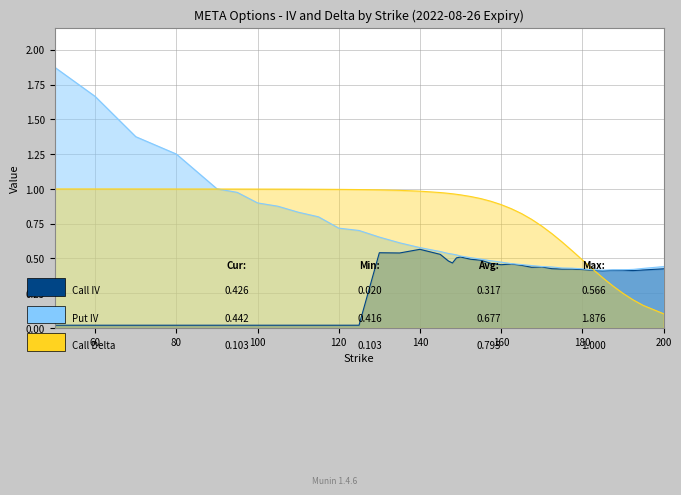

Reading left to right, what are all the values shown in this chart?

Call IV: 50=0.0	60=0.0	70=0.0	80=0.0	85=0.0	90=0.0	95=0.0	100=0.0	105=0.0	110=0.0	115=0.0	120=0.0	125=0.0	130=0.5	135=0.5	140=0.6	145=0.5	147=0.5	148=0.5	149=0.5	150=0.5	152.5=0.5	155=0.5	157.5=0.5	160=0.5	162.5=0.5	165=0.5	167.5=0.4	170=0.4	172.5=0.4	175=0.4	177.5=0.4	180=0.4	182.5=0.4	185=0.4	187.5=0.4	190=0.4	192.5=0.4	195=0.4	200=0.4
Put IV: 50=1.9	60=1.7	70=1.4	80=1.3	85=1.1	90=1.0	95=1.0	100=0.9	105=0.9	110=0.8	115=0.8	120=0.7	125=0.7	130=0.7	135=0.6	140=0.6	145=0.5	147=0.5	148=0.5	149=0.5	150=0.5	152.5=0.5	155=0.5	157.5=0.5	160=0.5	162.5=0.5	165=0.5	167.5=0.4	170=0.4	172.5=0.4	175=0.4	177.5=0.4	180=0.4	182.5=0.4	185=0.4	187.5=0.4	190=0.4	192.5=0.4	195=0.4	200=0.4
Call Delta: 50=1.0	60=1.0	70=1.0	80=1.0	85=1.0	90=1.0	95=1.0	100=1.0	105=1.0	110=1.0	115=1.0	120=1.0	125=1.0	130=1.0	135=1.0	140=1.0	145=1.0	147=1.0	148=1.0	149=1.0	150=1.0	152.5=0.9	155=0.9	157.5=0.9	160=0.9	162.5=0.9	165=0.8	167.5=0.8	170=0.7	172.5=0.7	175=0.6	177.5=0.6	180=0.5	182.5=0.4	185=0.4	187.5=0.3	190=0.2	192.5=0.2	195=0.2	200=0.1